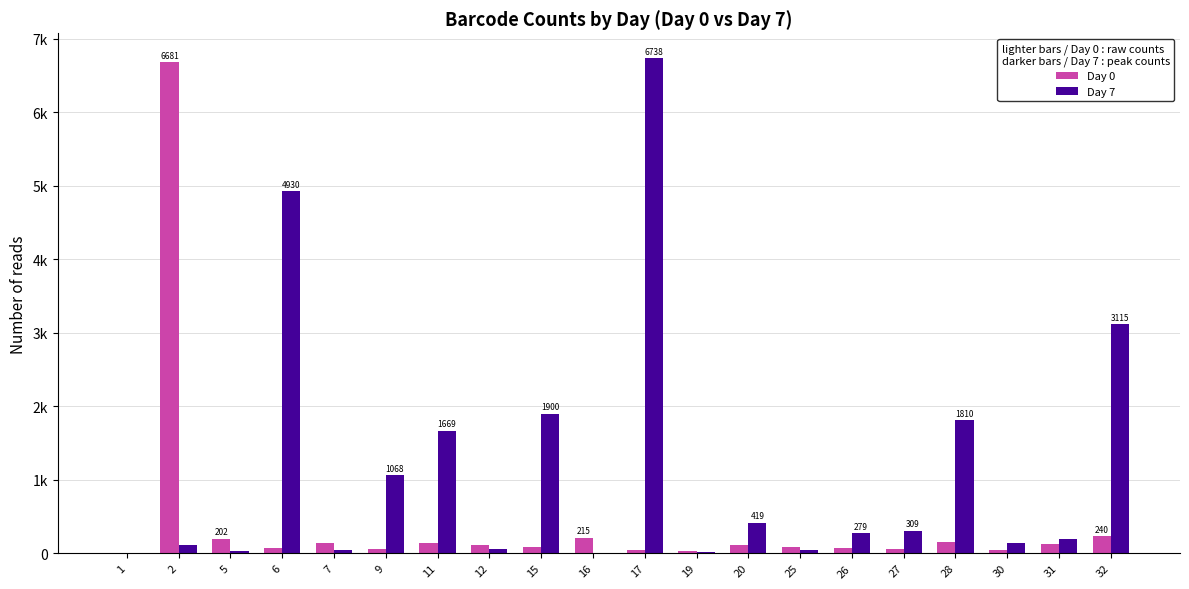

At how many categories does at least one series exceed 1674?

6